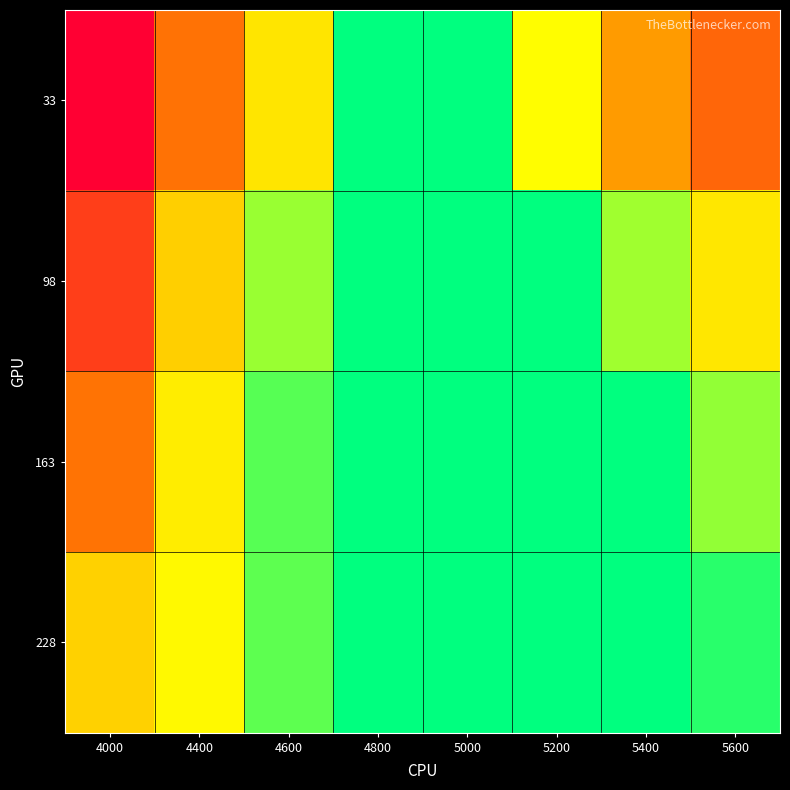

At which category is the sum across all series the highest?

4000